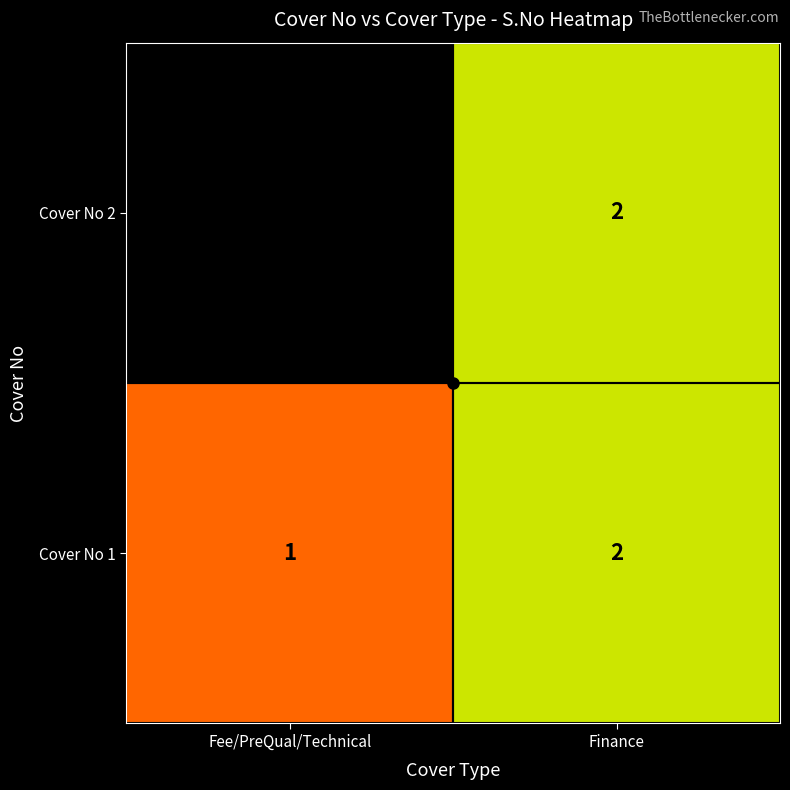

What is the maximum value shown in the chart?

2.0